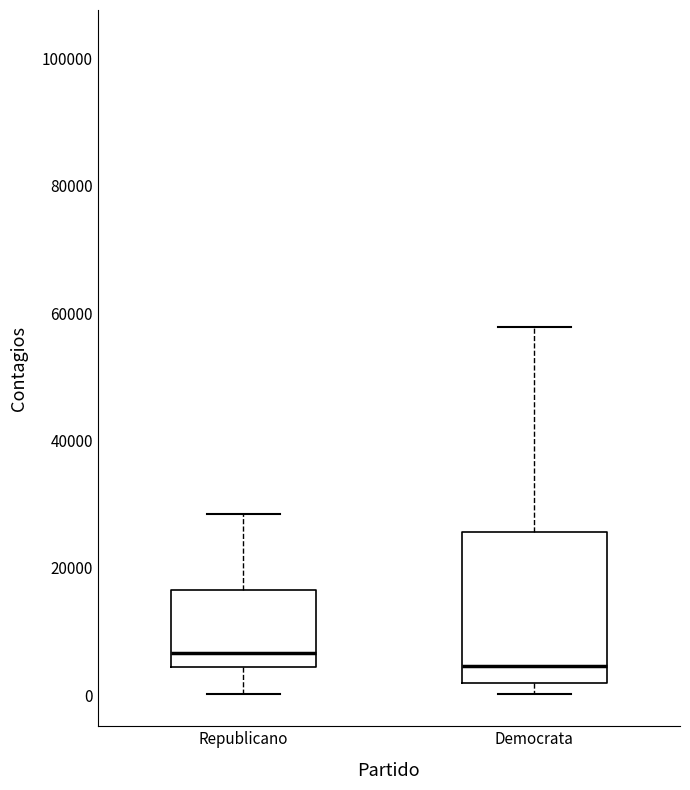

Comparing the boxes themselves (not the whiskers), which one is the tallest?

Democrata